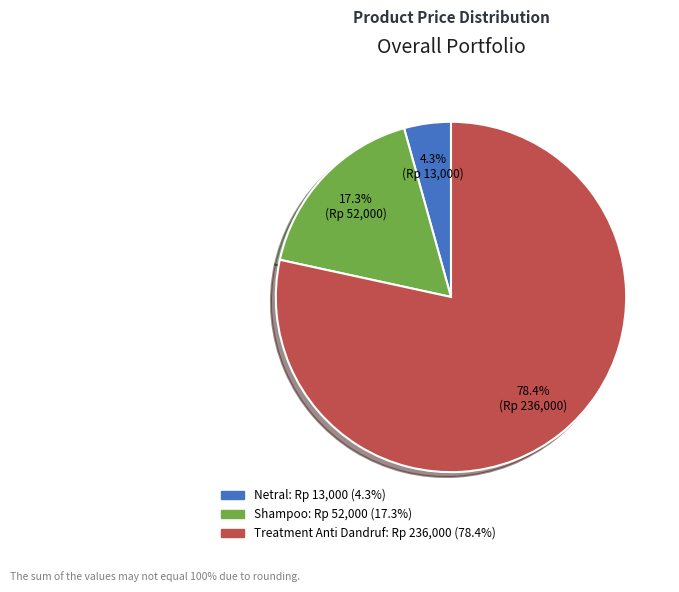

How many slices are in this pie chart?

3